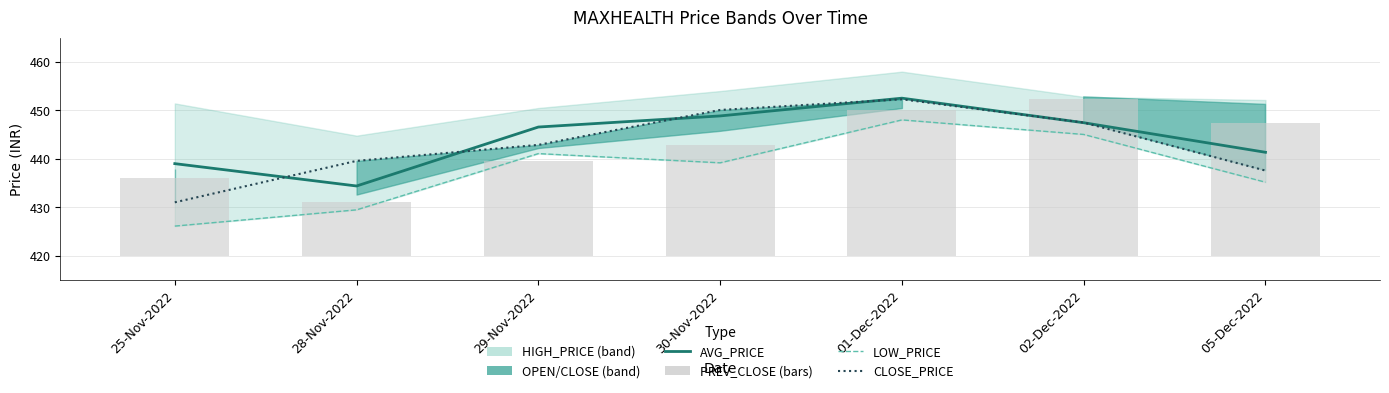

How many groups of bars are there?

7